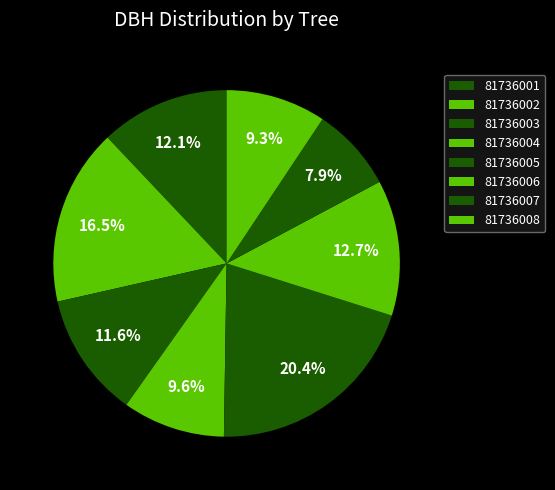

Count the number of slices in the pie.

8